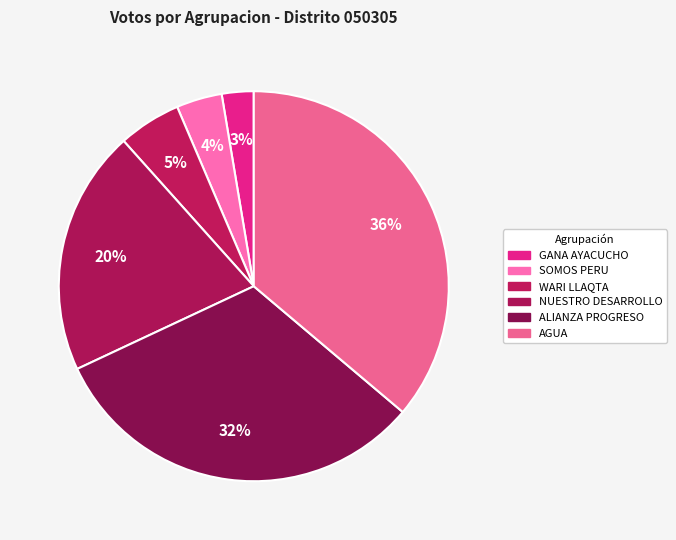

How many segments does this pie chart have?

6